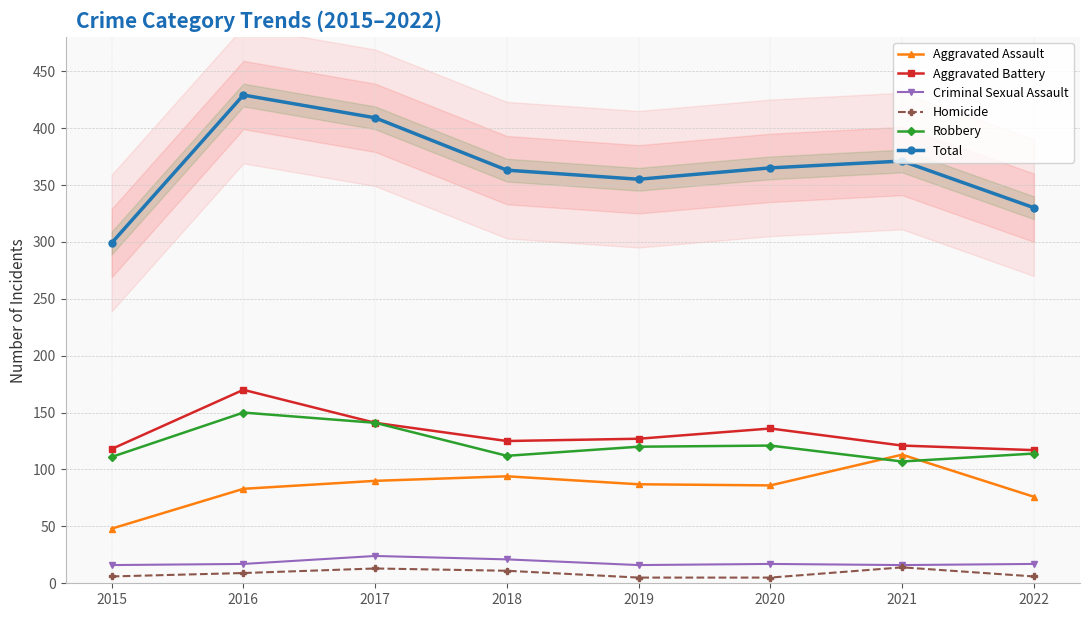

Does the chart have visible grid lines?

Yes